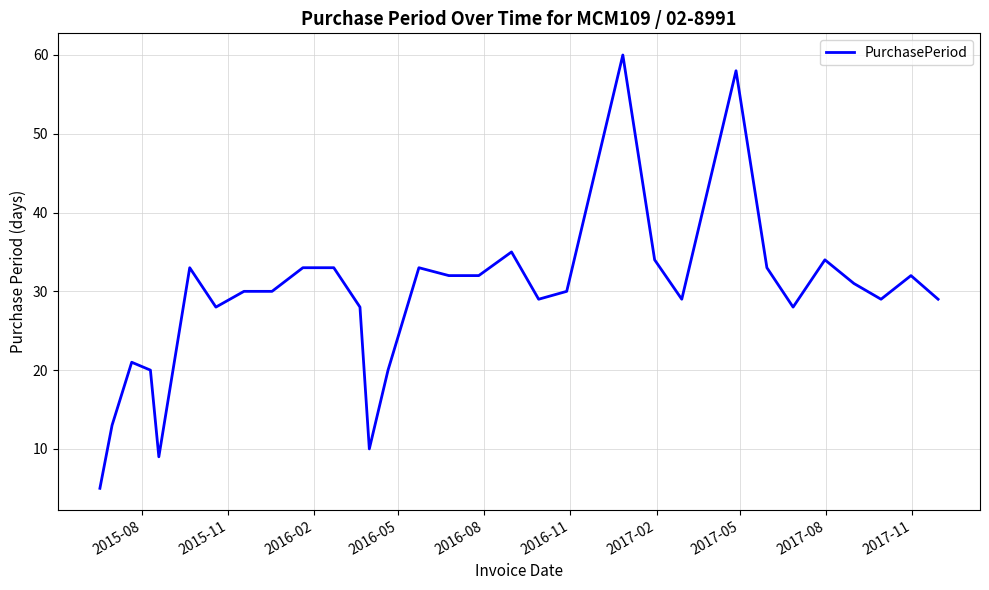

What is the maximum value shown in the chart?

60